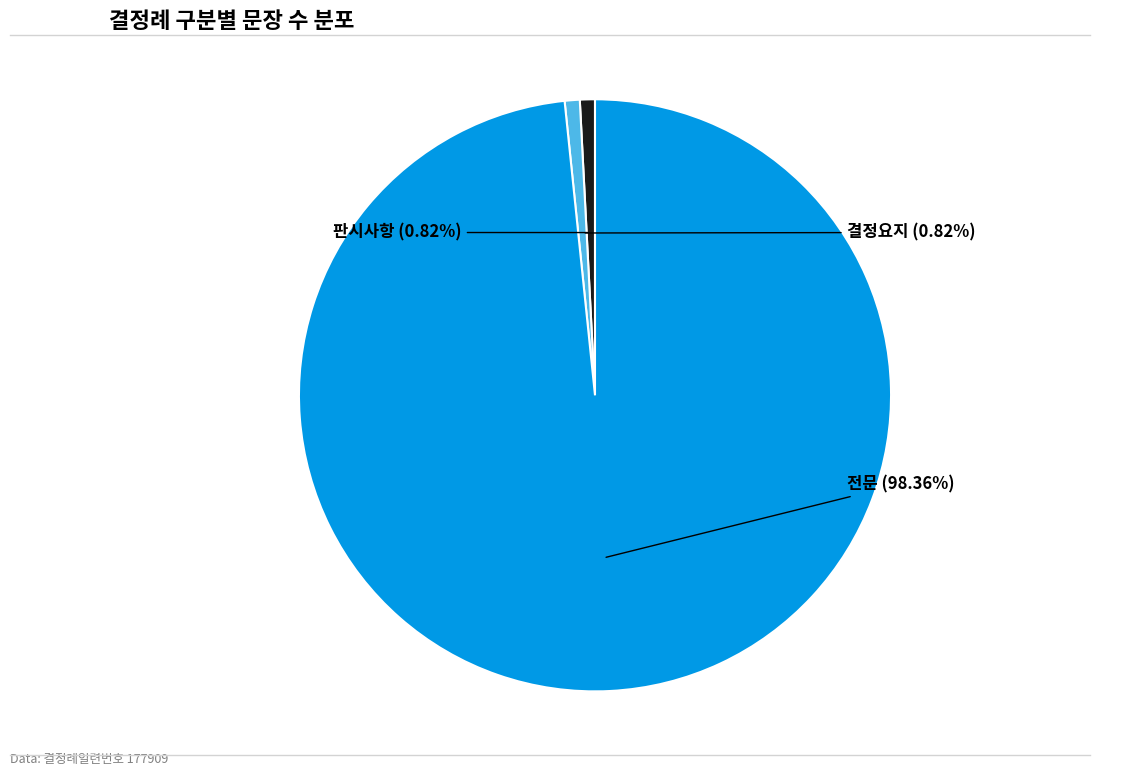

How many segments does this pie chart have?

3